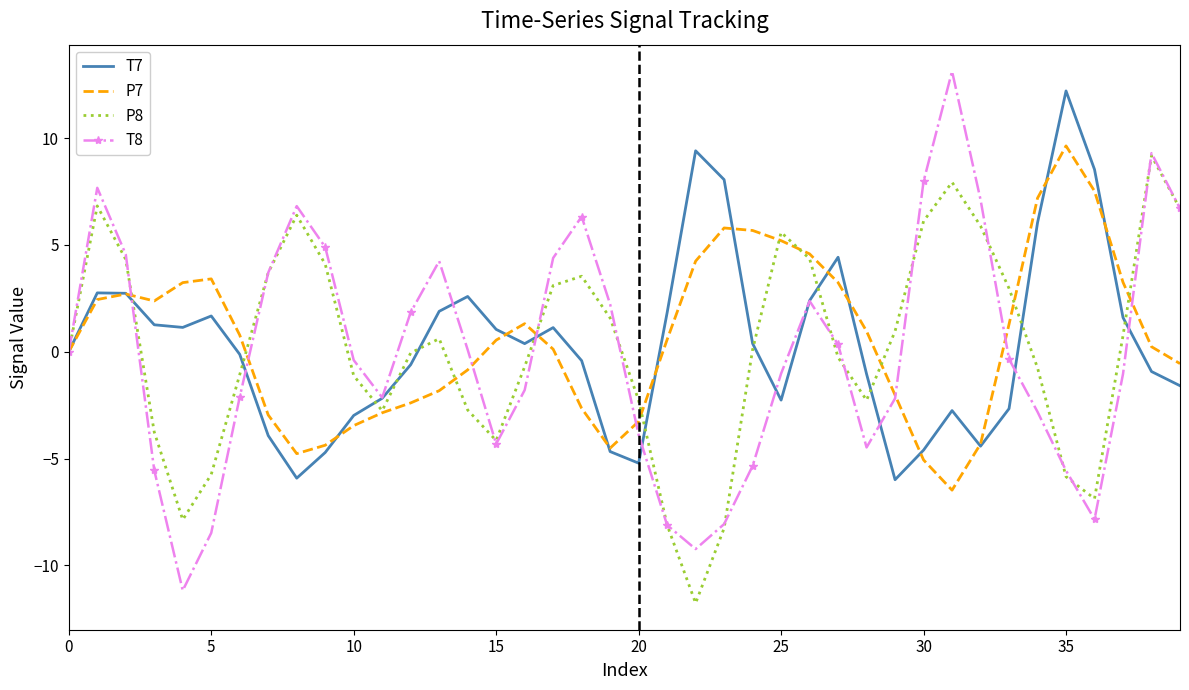

List the series in order of their overall mean, highest first.

P7, T7, P8, T8